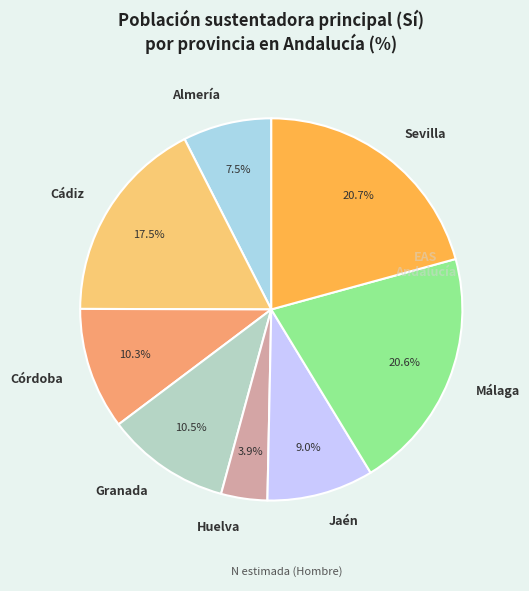

The Granada slice represents 1% of the pie. True or false?

False